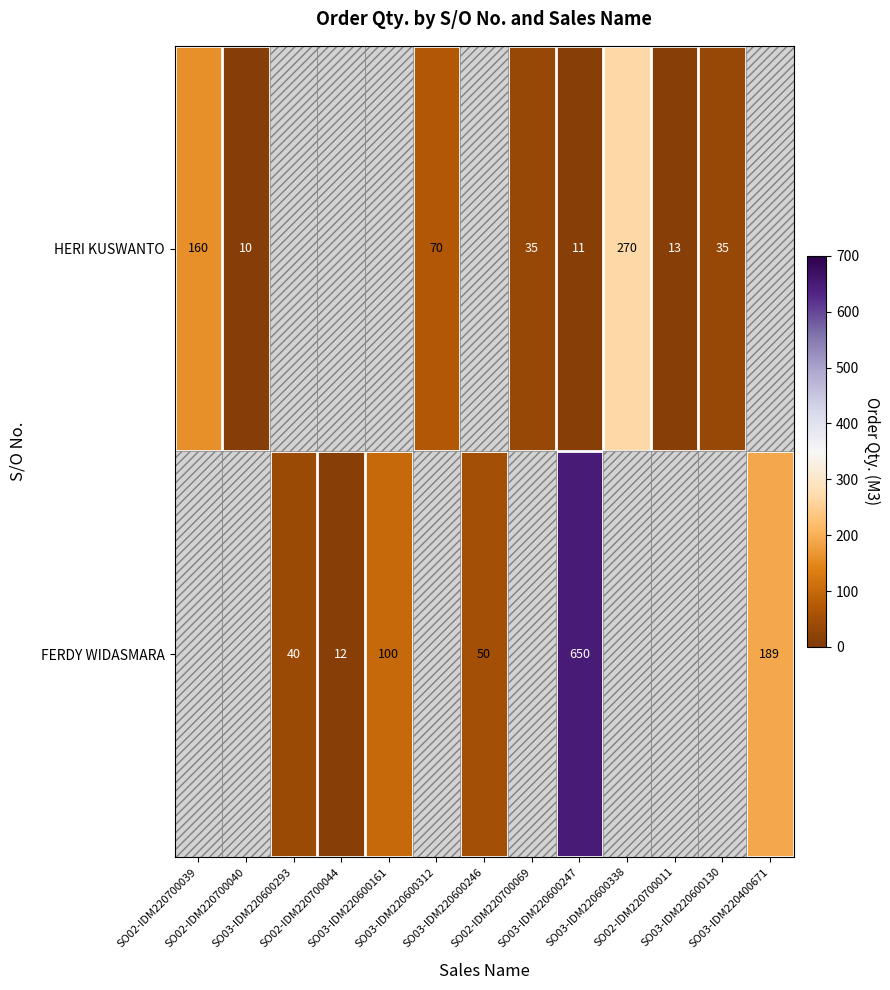

Is the value of HERI KUSWANTO at SO03-IDM220600247 greater than the value of FERDY WIDASMARA at SO03-IDM220600312?

Yes